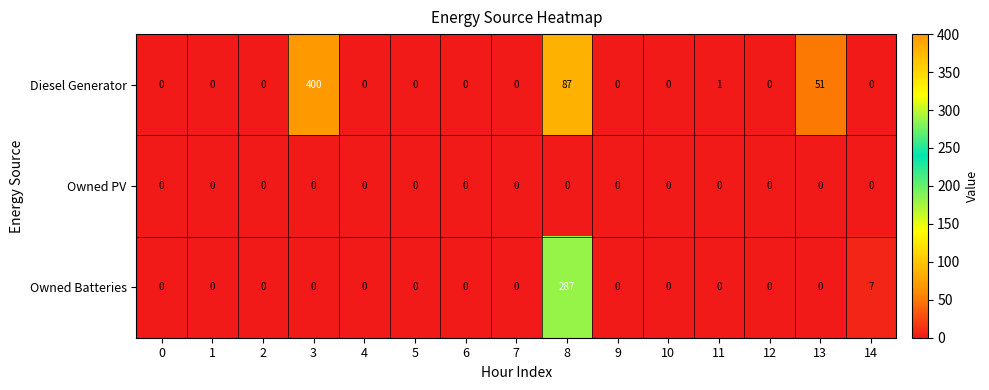

Count the number of data series in this chart.

3